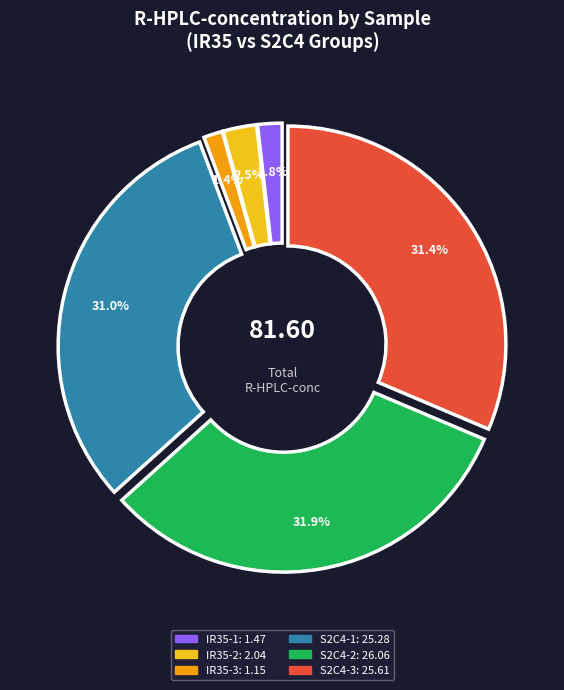

Count the number of slices in the pie.

6